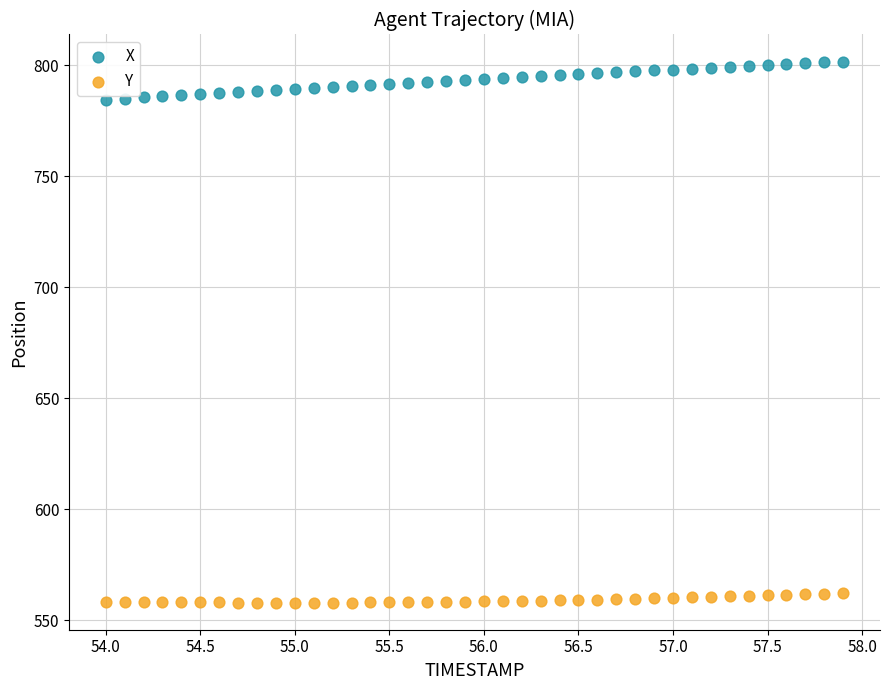

Which series has the widest spread of Y values?

X